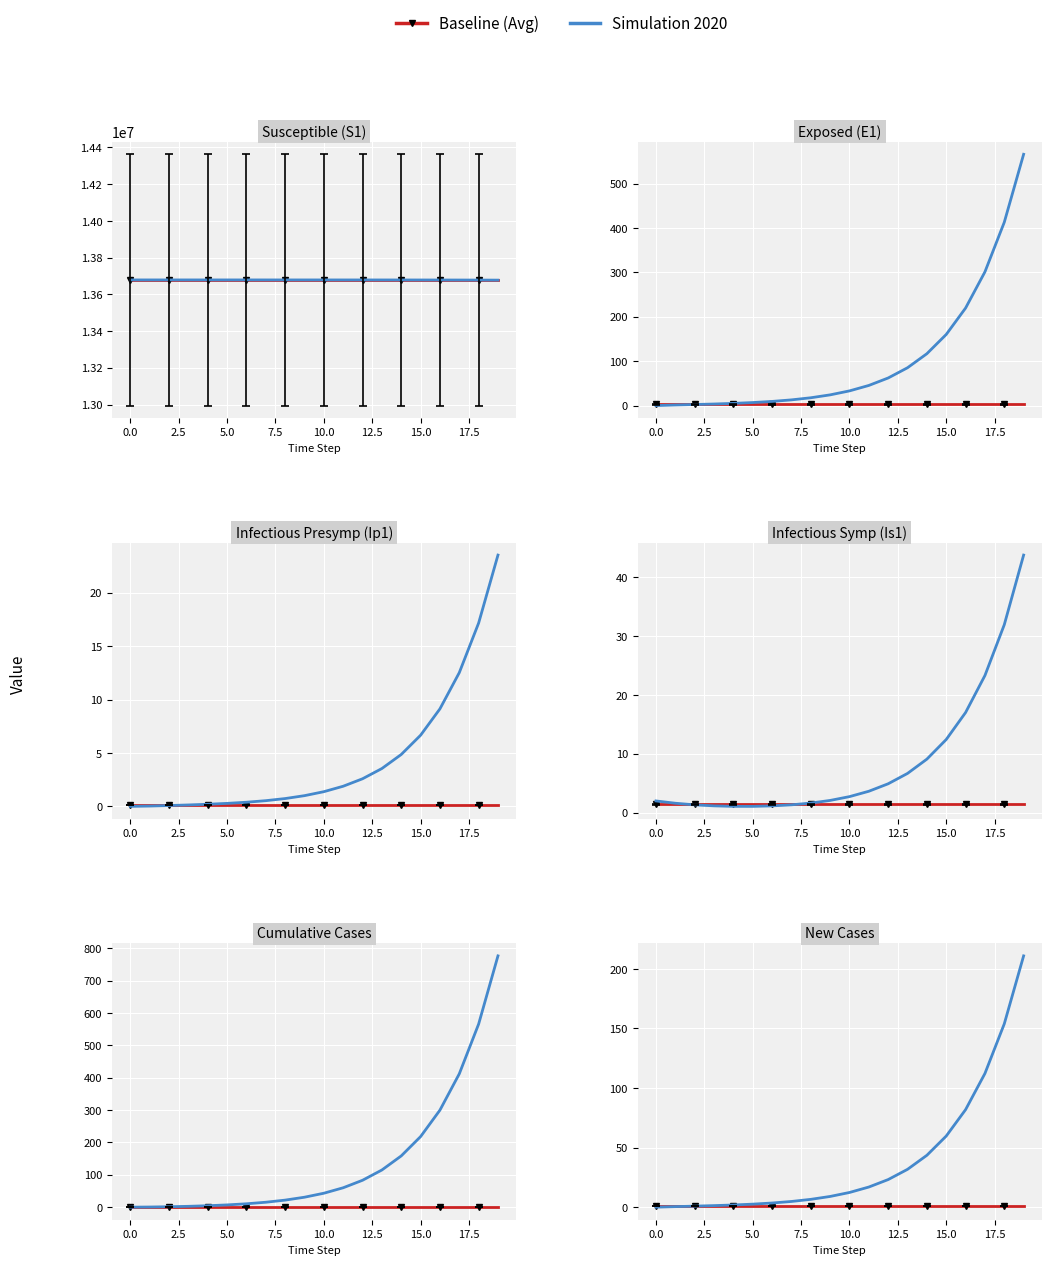

How many categories are shown in the chart?

20